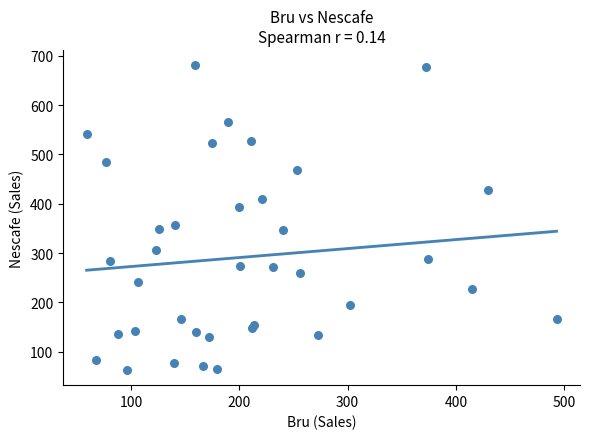

What Y value in the scatter plot is closest to 372?

357.4